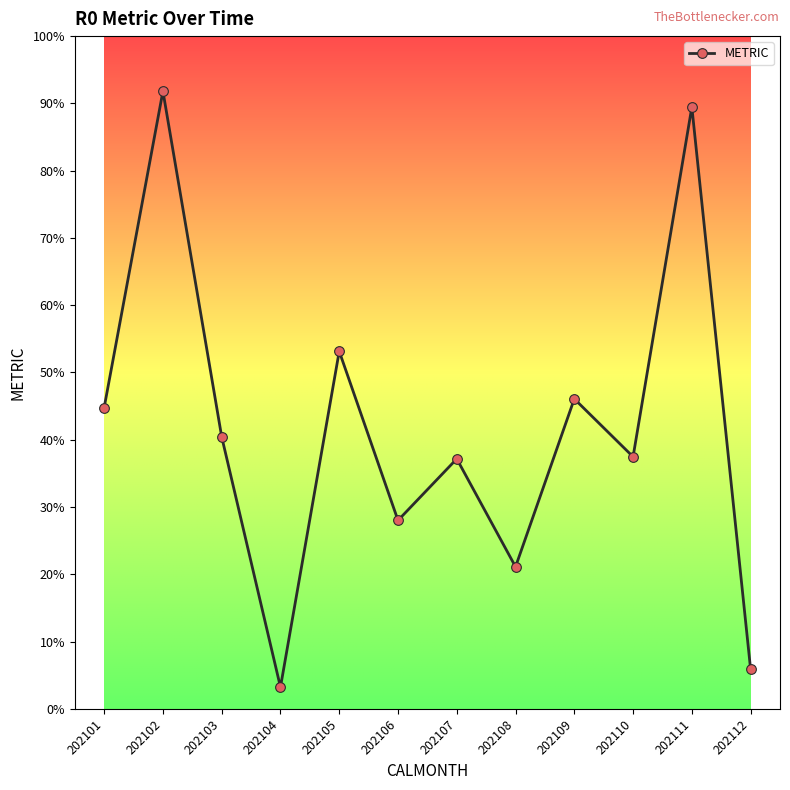

True or false: the data shows 15.9 at 202103.

False